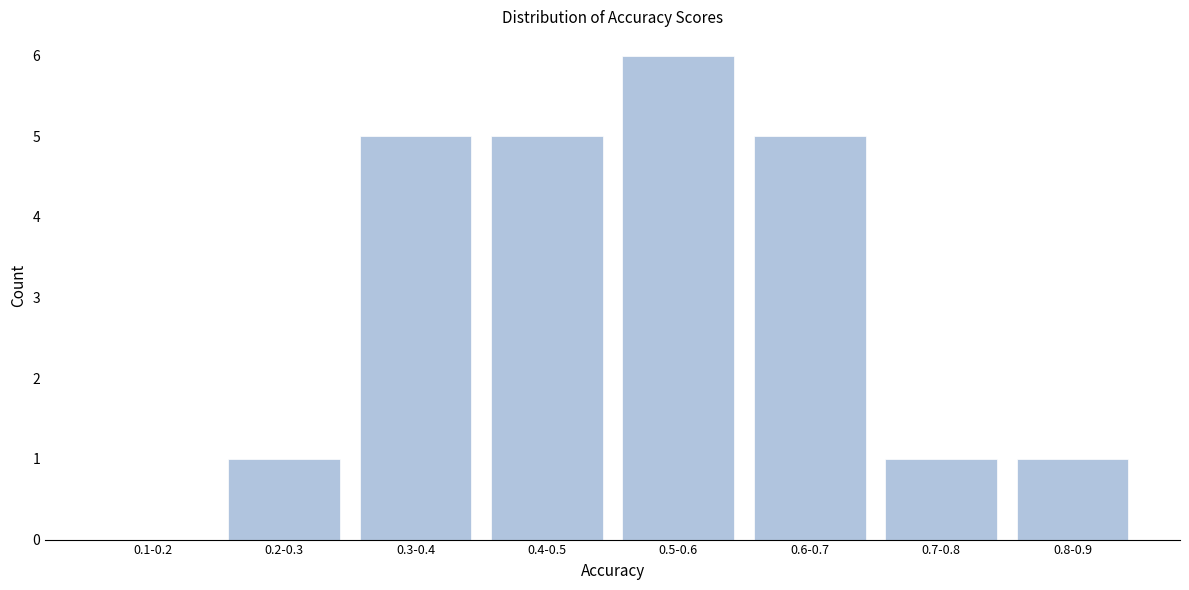

Reading left to right, transcribe all the data shown in this chart.

0.1-0.2=0	0.2-0.3=1	0.3-0.4=5	0.4-0.5=5	0.5-0.6=6	0.6-0.7=5	0.7-0.8=1	0.8-0.9=1